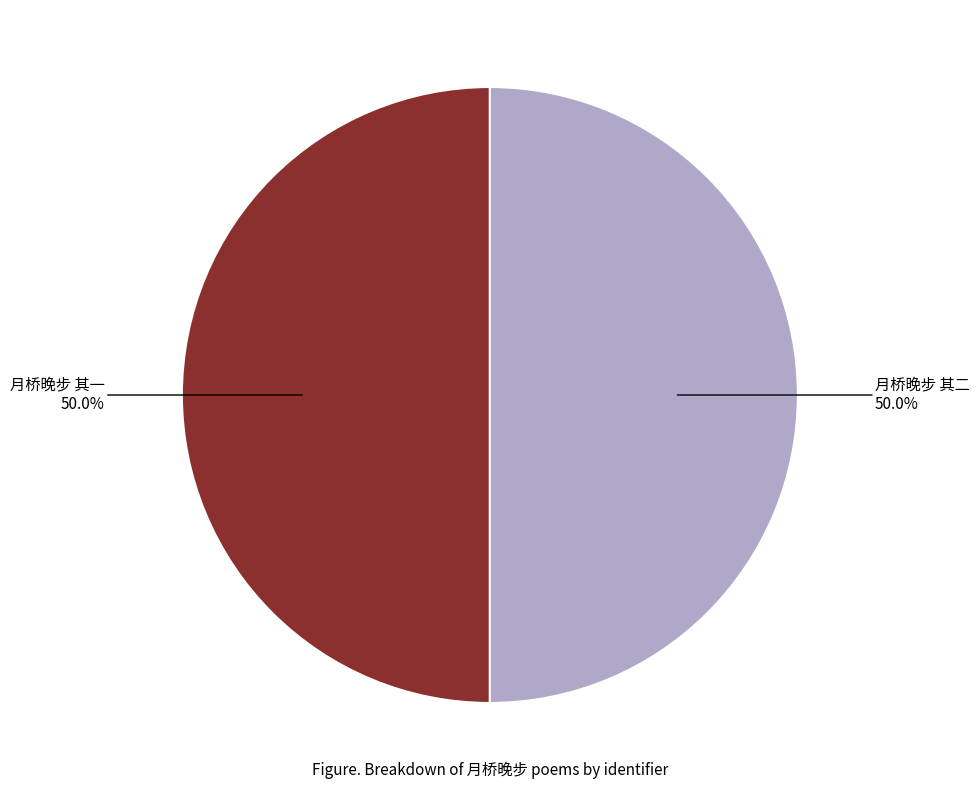

How many segments does this pie chart have?

2